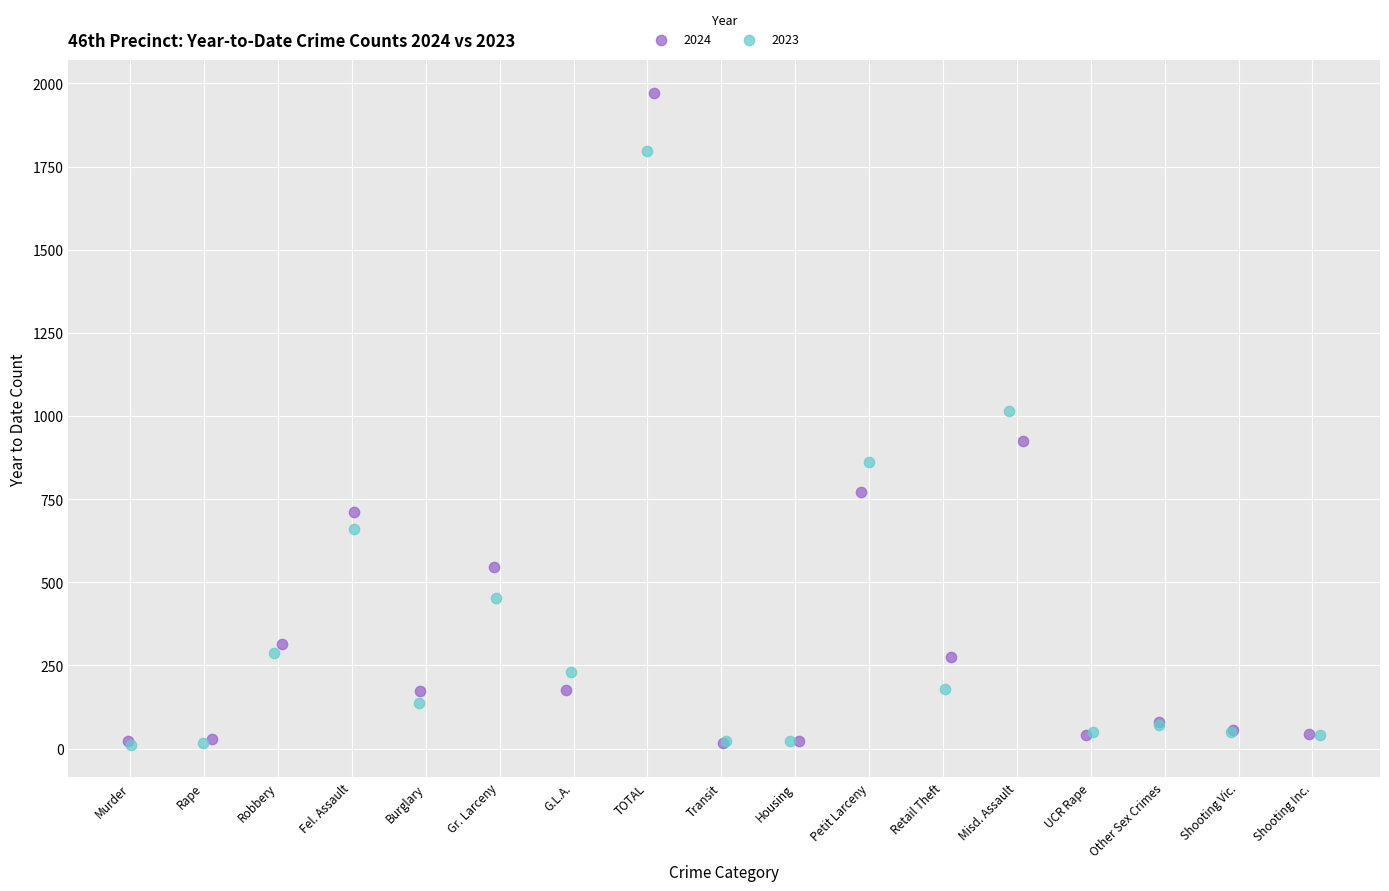

Which series reaches the maximum Y coordinate?

2024